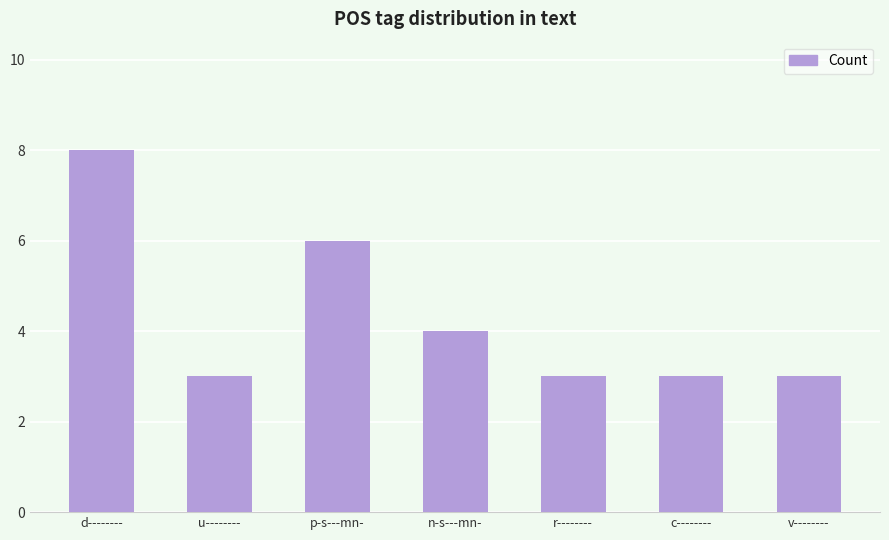

What is the difference between the second highest and minimum values?

3